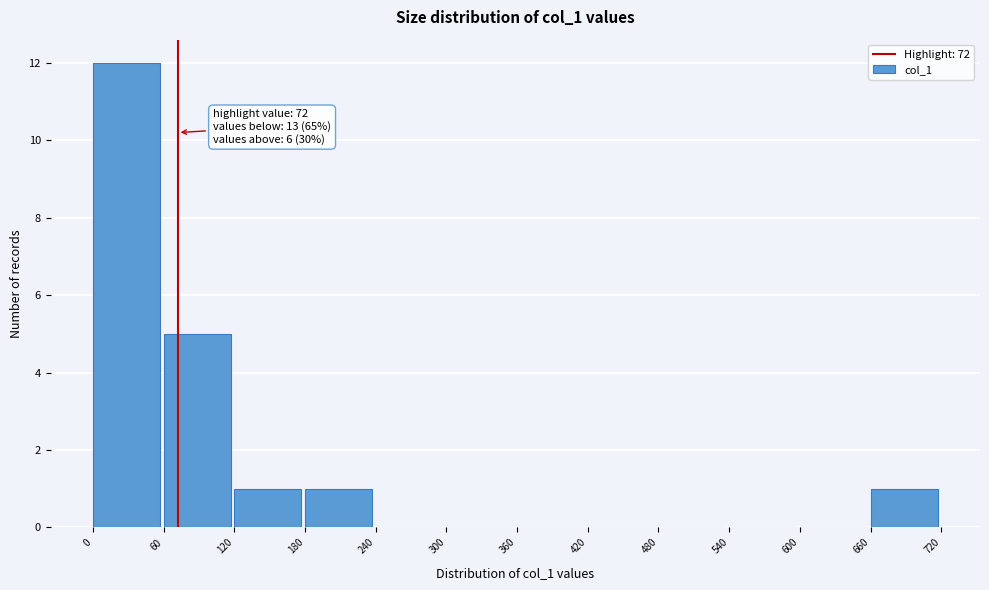

Over which range of the x-axis is the bar tallest?

0 to 60